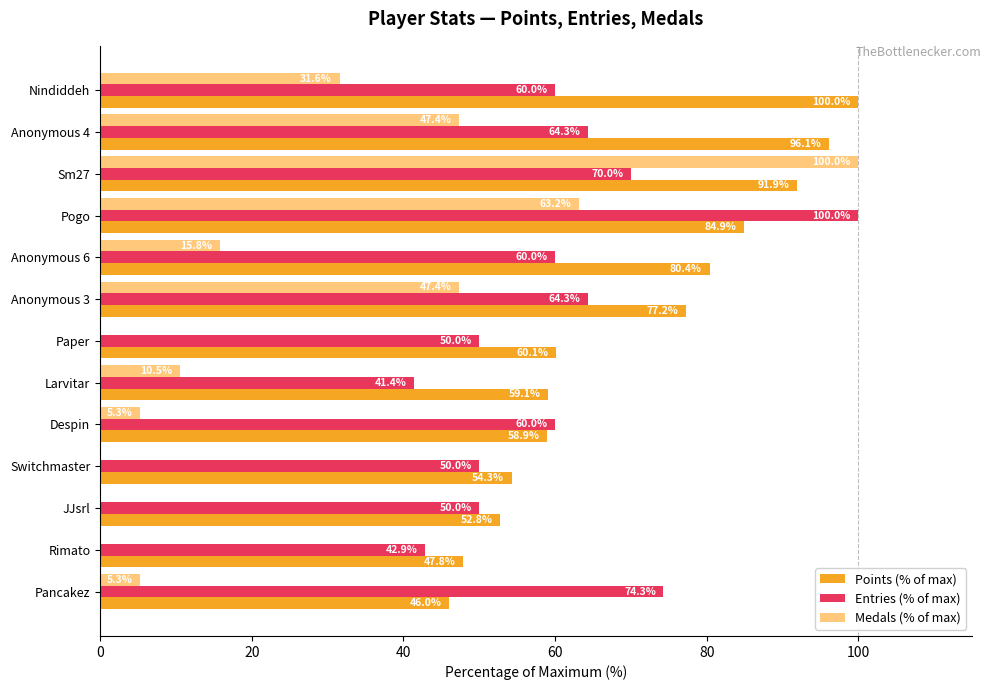

At which label is Points (% of max) closest to 73?

Anonymous 3